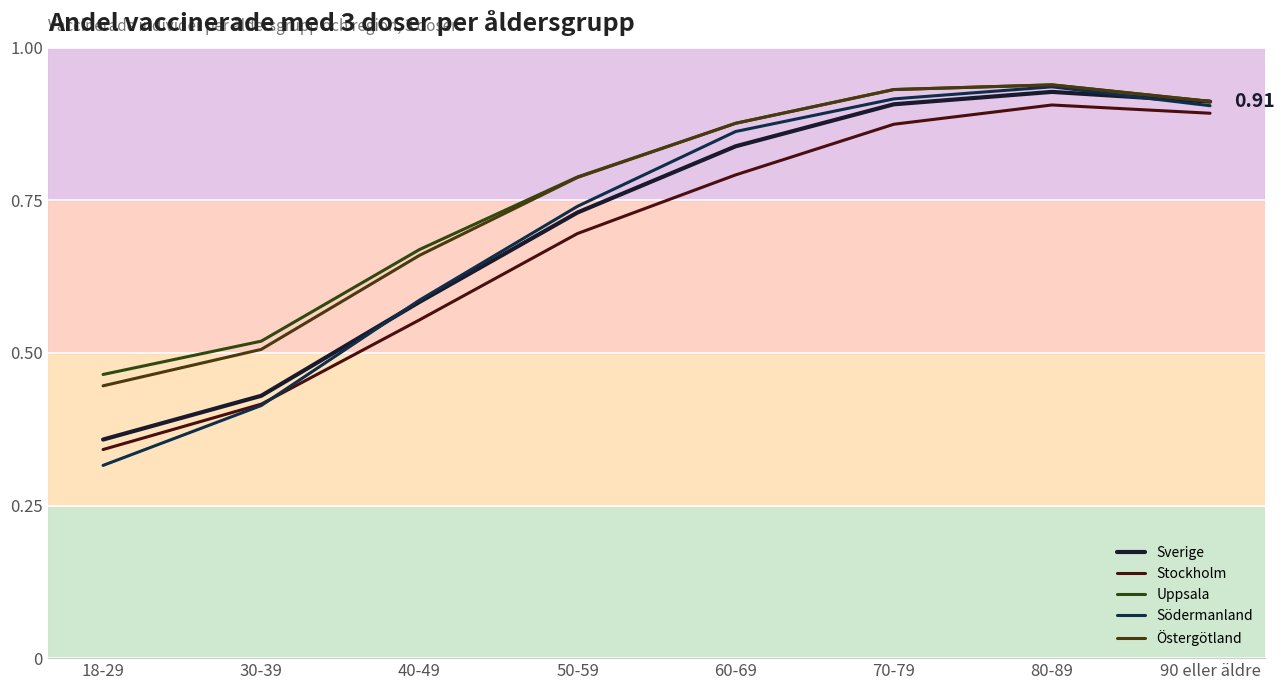

What is the sum of all Sverige values?

5.7